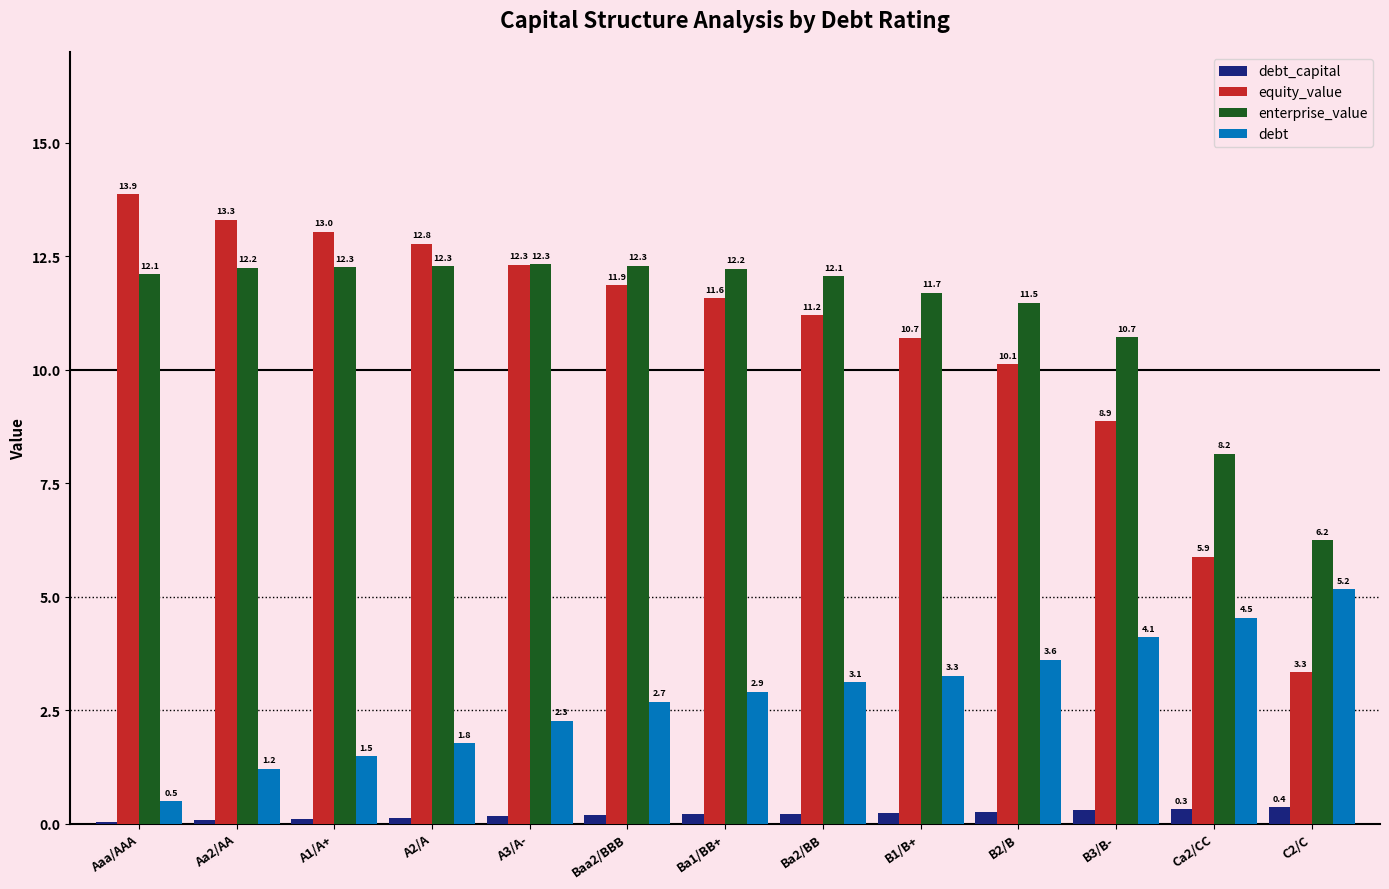

What is the maximum value for debt?

5.2